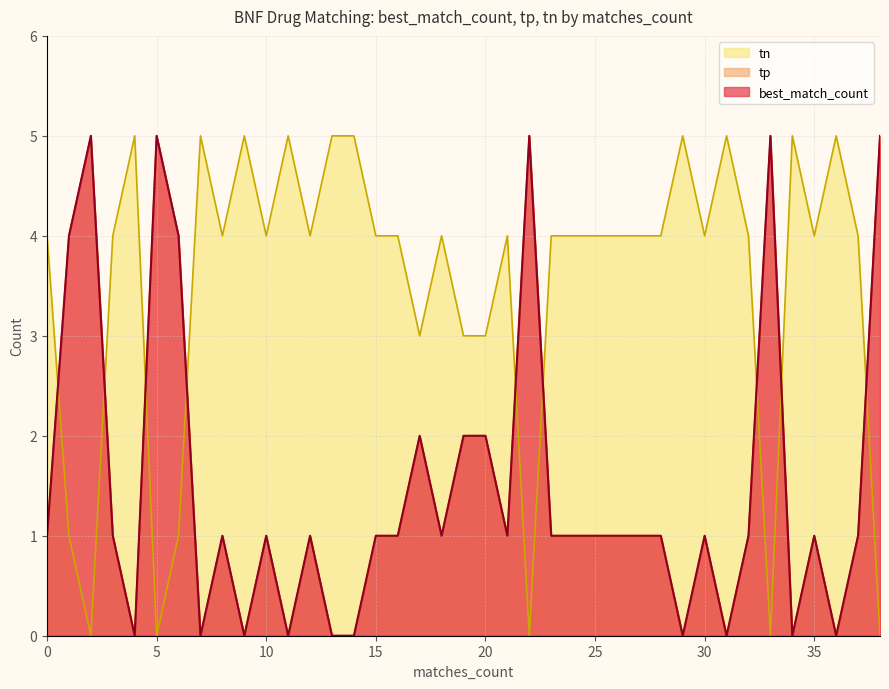

How many lines are shown in the chart?

3